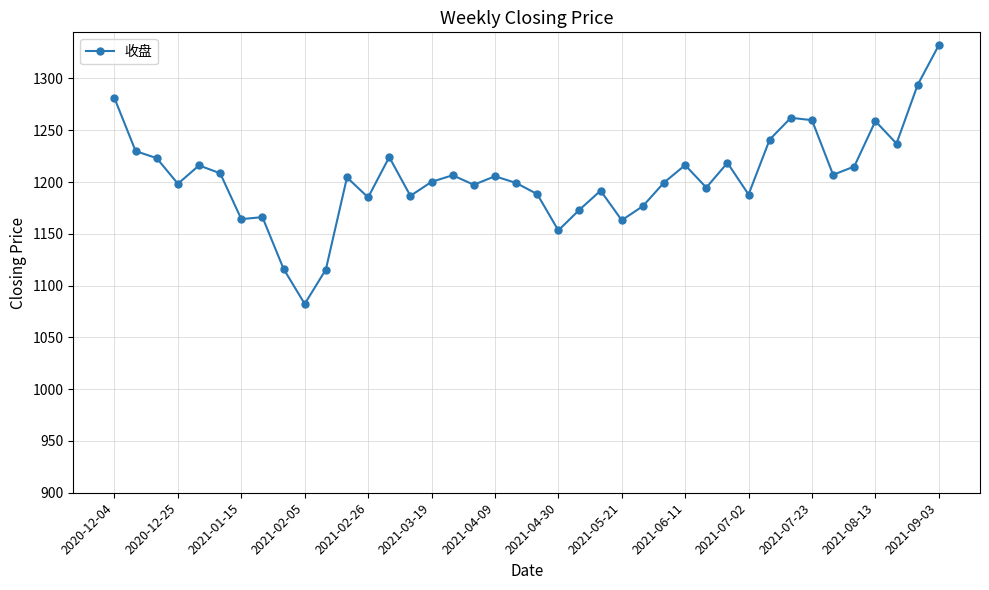

What is the minimum value shown in the chart?

1082.3